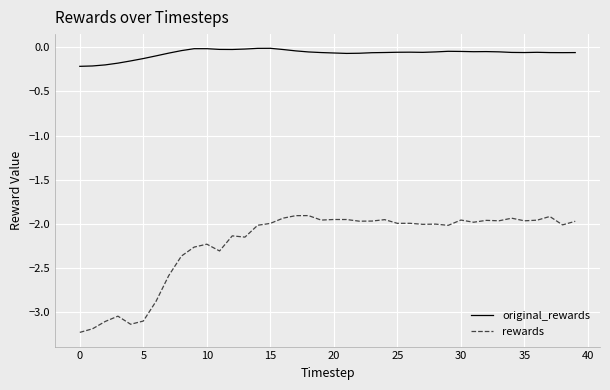

Which series has the widest spread of values?

rewards